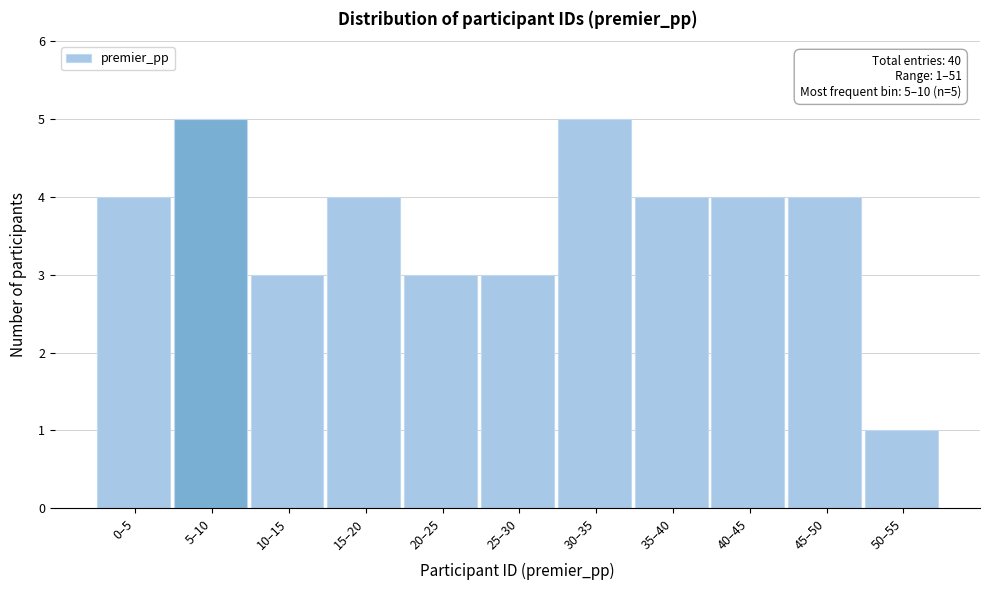

Reading right to left, list all the values displayed in this chart.

1	4	4	4	5	3	3	4	3	5	4